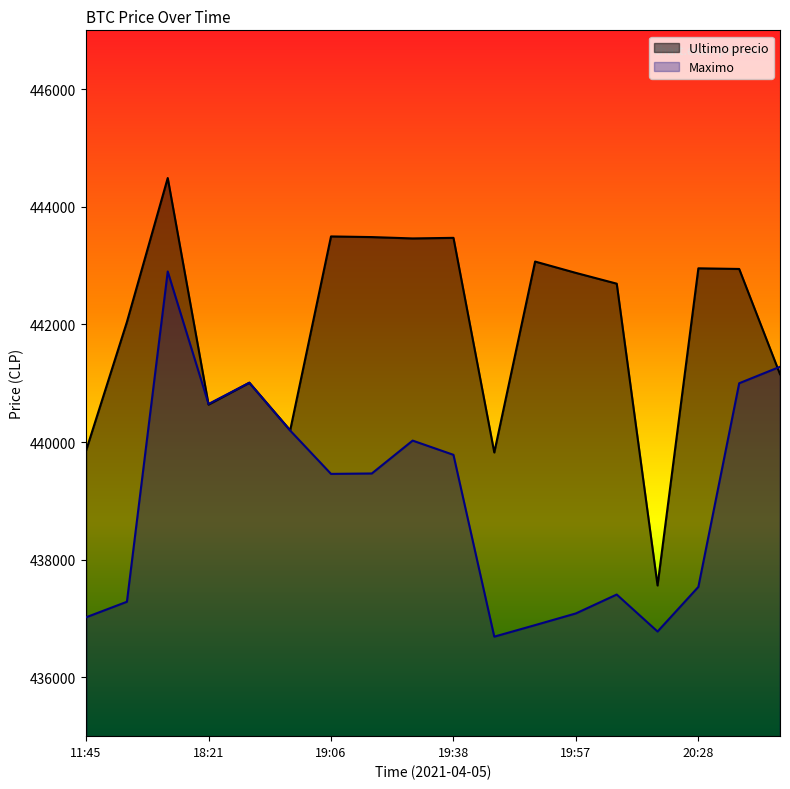

Reading right to left, what are all the values shown in this chart?

Ultimo precio: 441154	442943	442954	437562	442693	442876	443069	439823	443472	443462	443485	443496	440200	441009	440637	444489	442042	439856
Maximo: 441280	441000	437538	436779	437408	437087	436888	436692	439783	440025	439466	439459	440196	441009	440648	442900	437285	437021